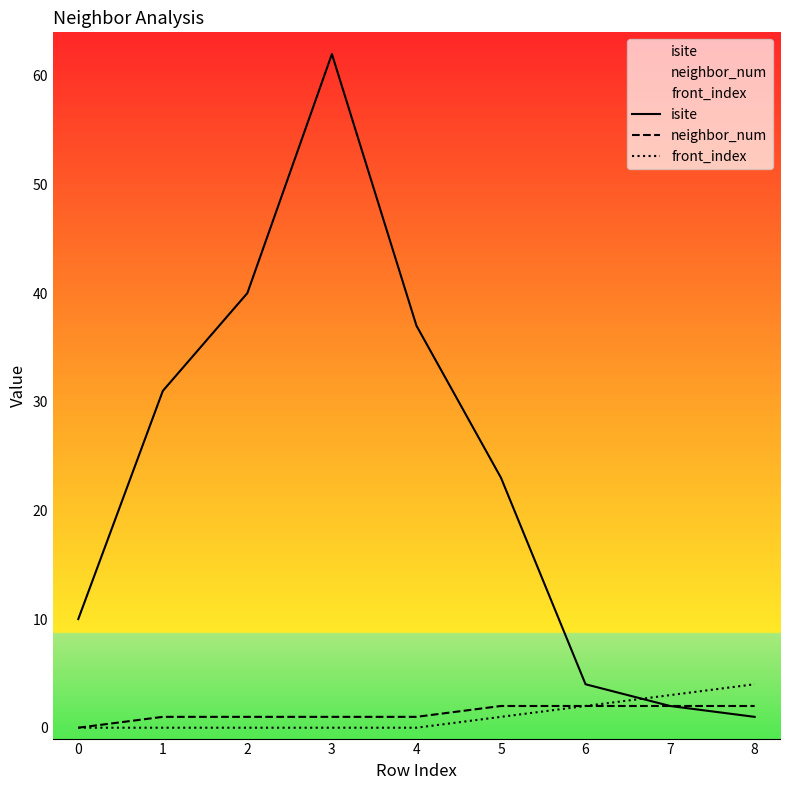

What is the difference between the maximum and minimum values in the neighbor_num series?

2